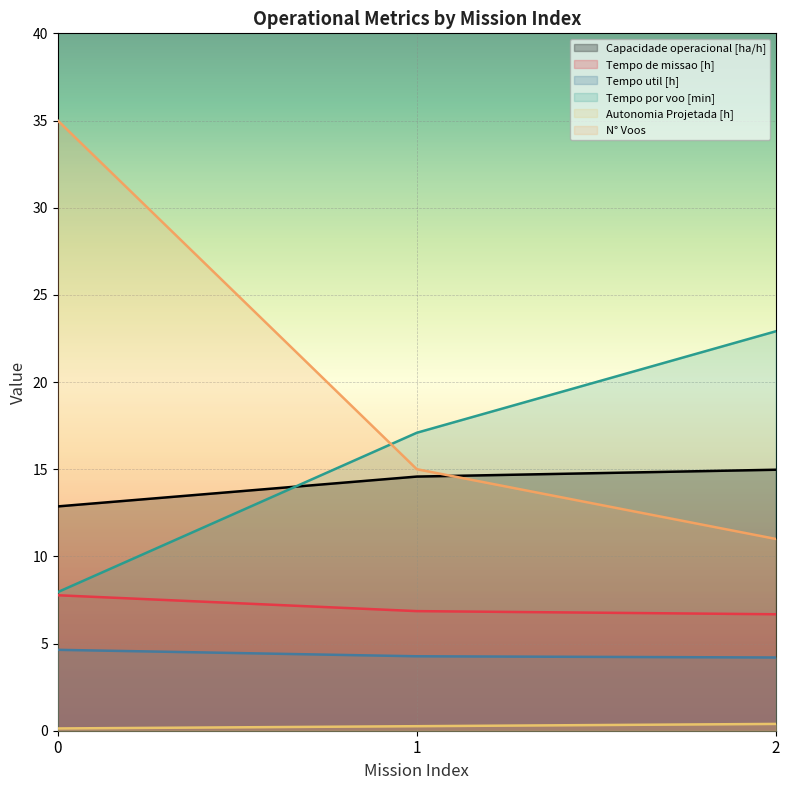

Which series has the largest range (max minus min)?

N° Voos